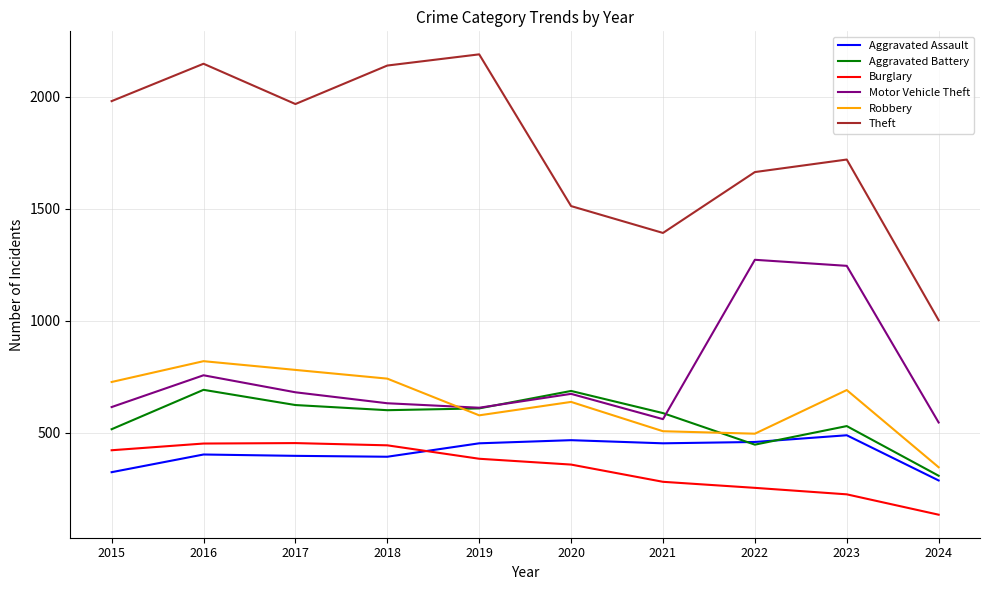

What is the difference between the Motor Vehicle Theft values at 2019 and 2020?

62